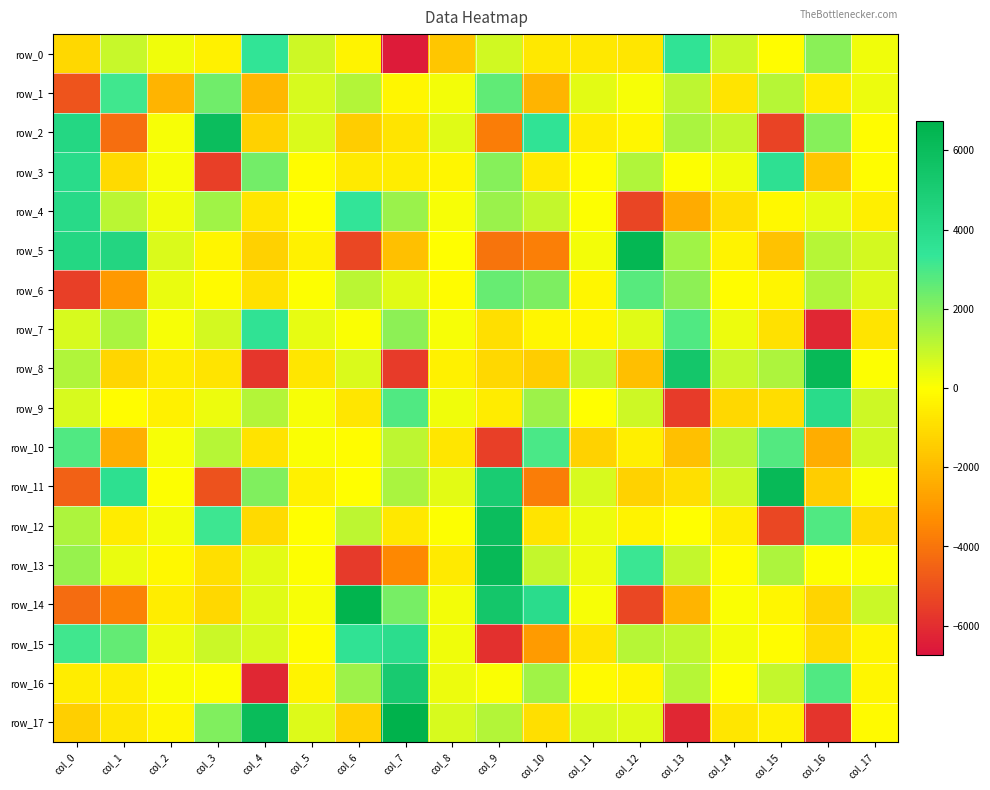

What is the minimum value for row_4?

-5340.2